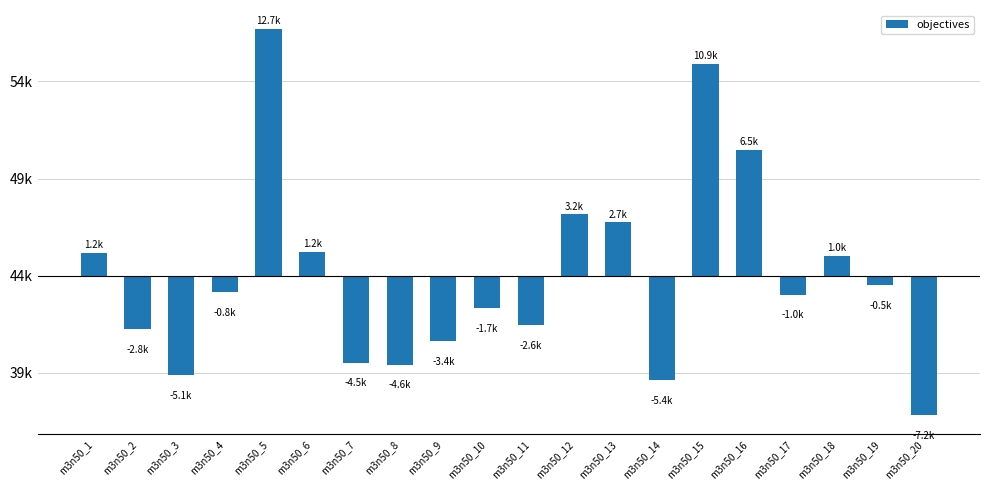

Does the chart contain any negative values?

Yes